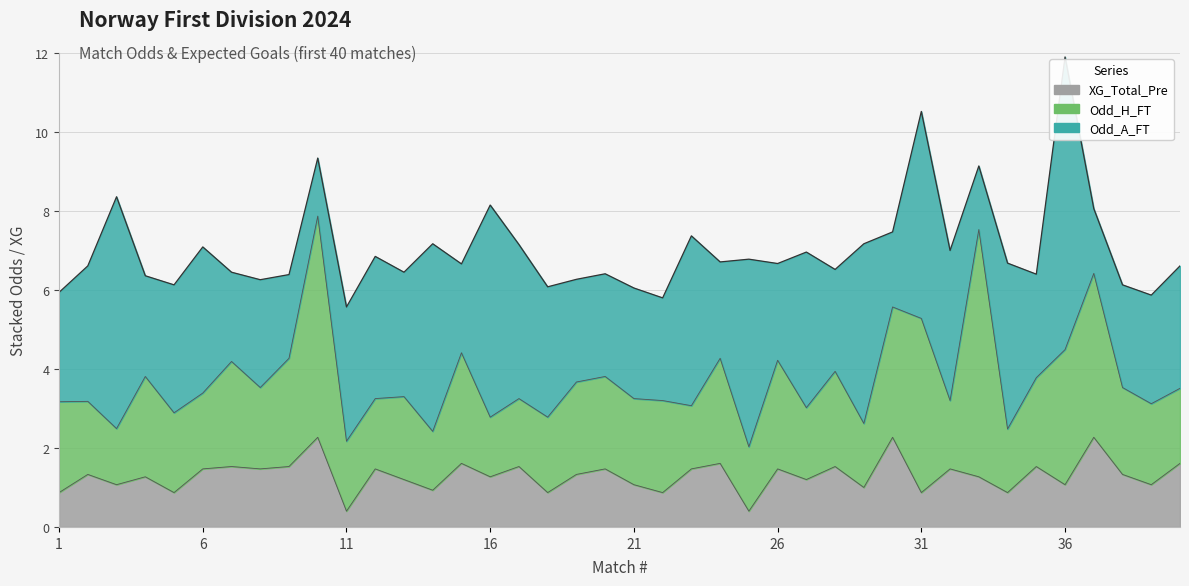

Which has a higher value, 16 or 37?

37